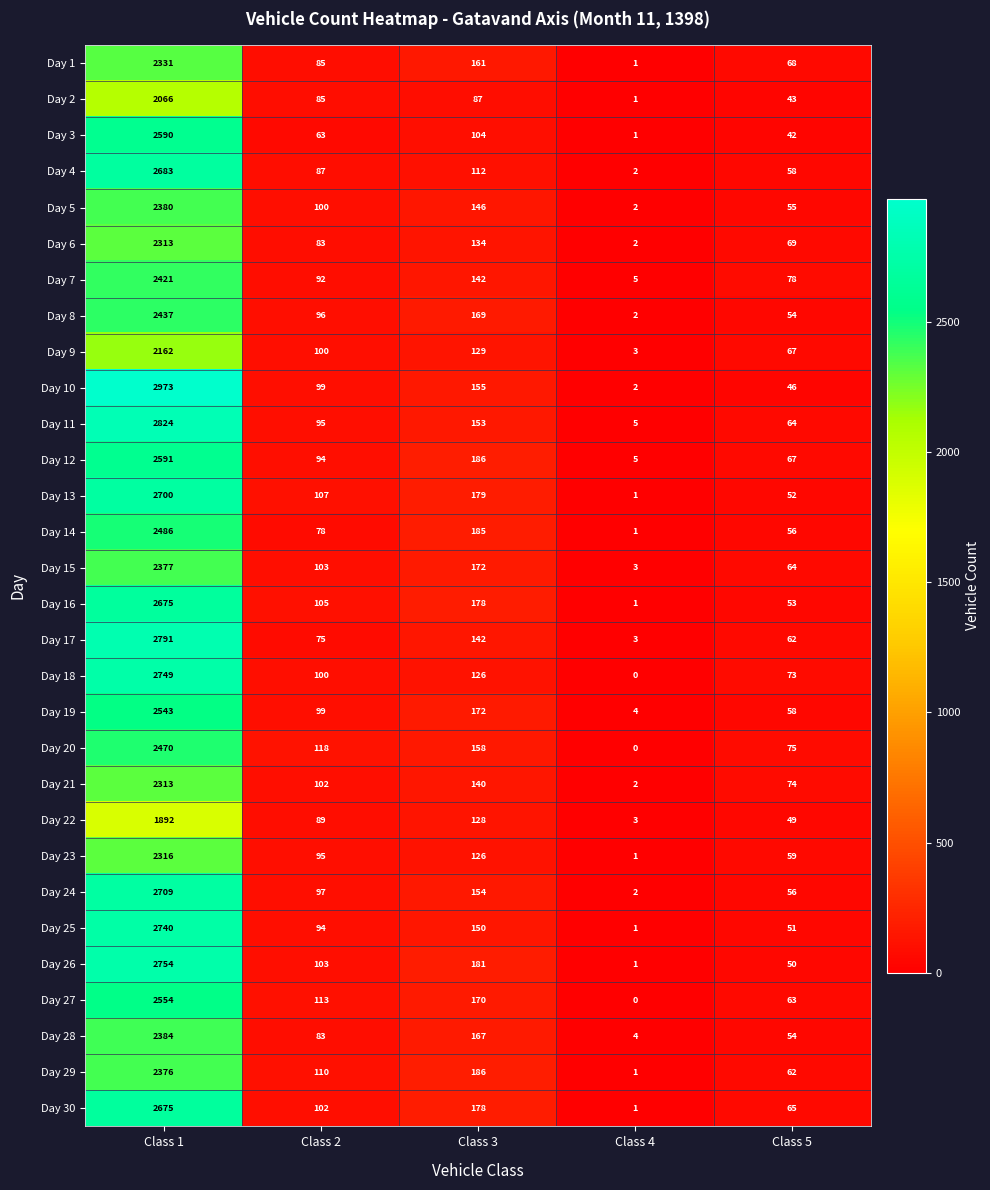

Which series changed the most between Class 1 and Class 2?

Day 10